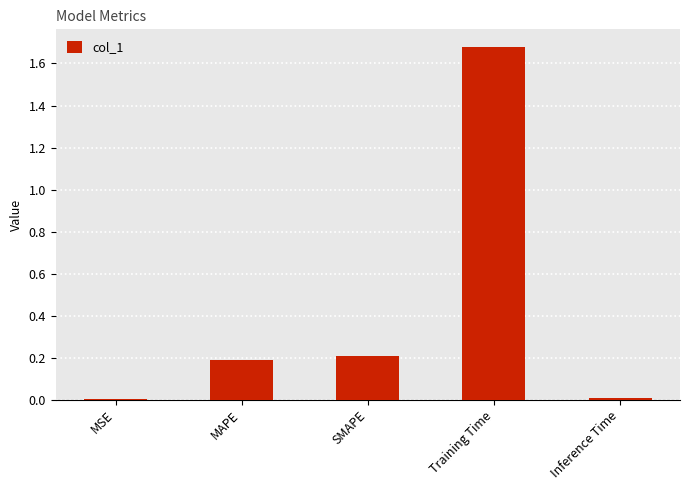

Is it true that the value at MSE is 0.0?

True